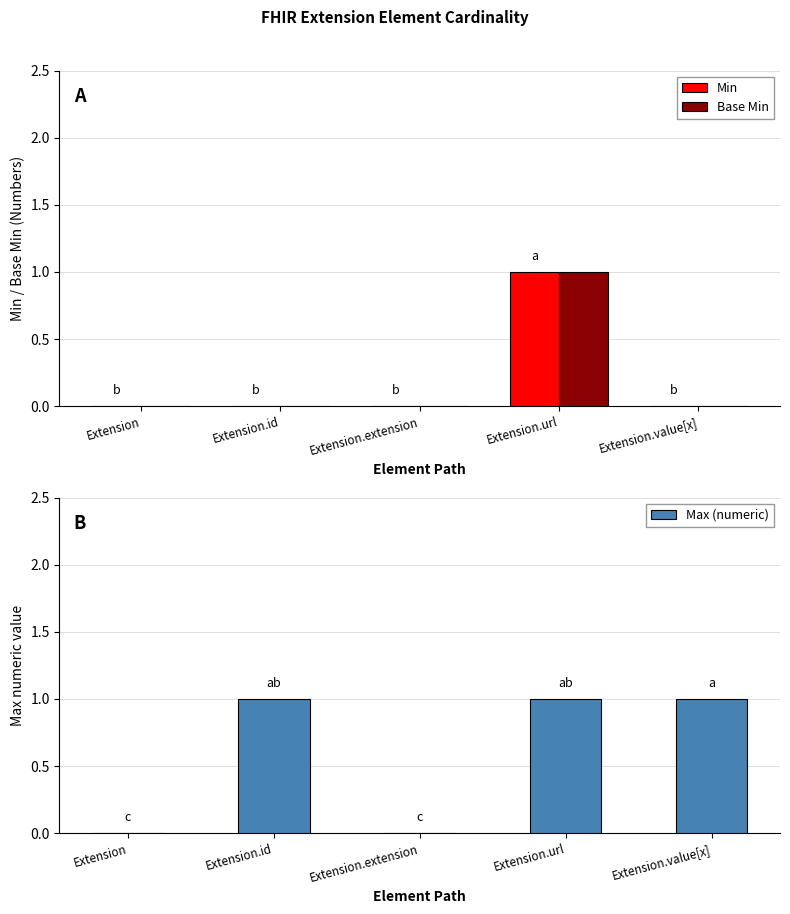

Reading left to right, what are all the values shown in this chart?

Min: 0	0	0	1	0
Base Min: 0	0	0	1	0
Max (numeric): 0	1	0	1	1